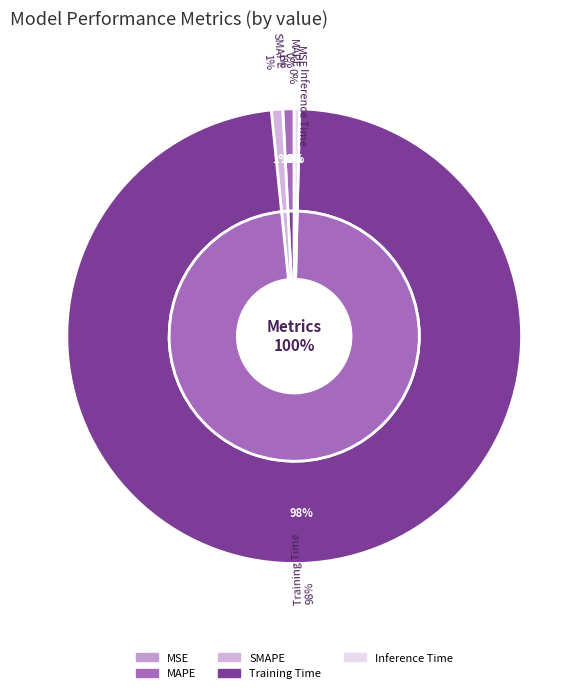

Count the number of slices in the pie.

5